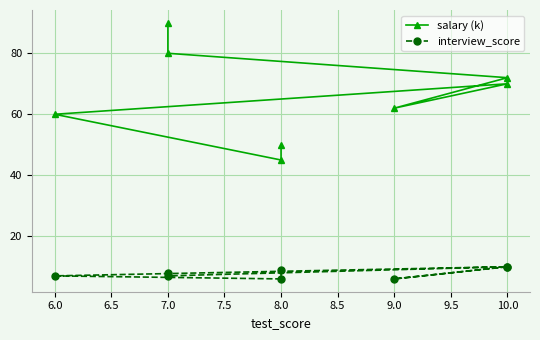

How many lines are shown in the chart?

2